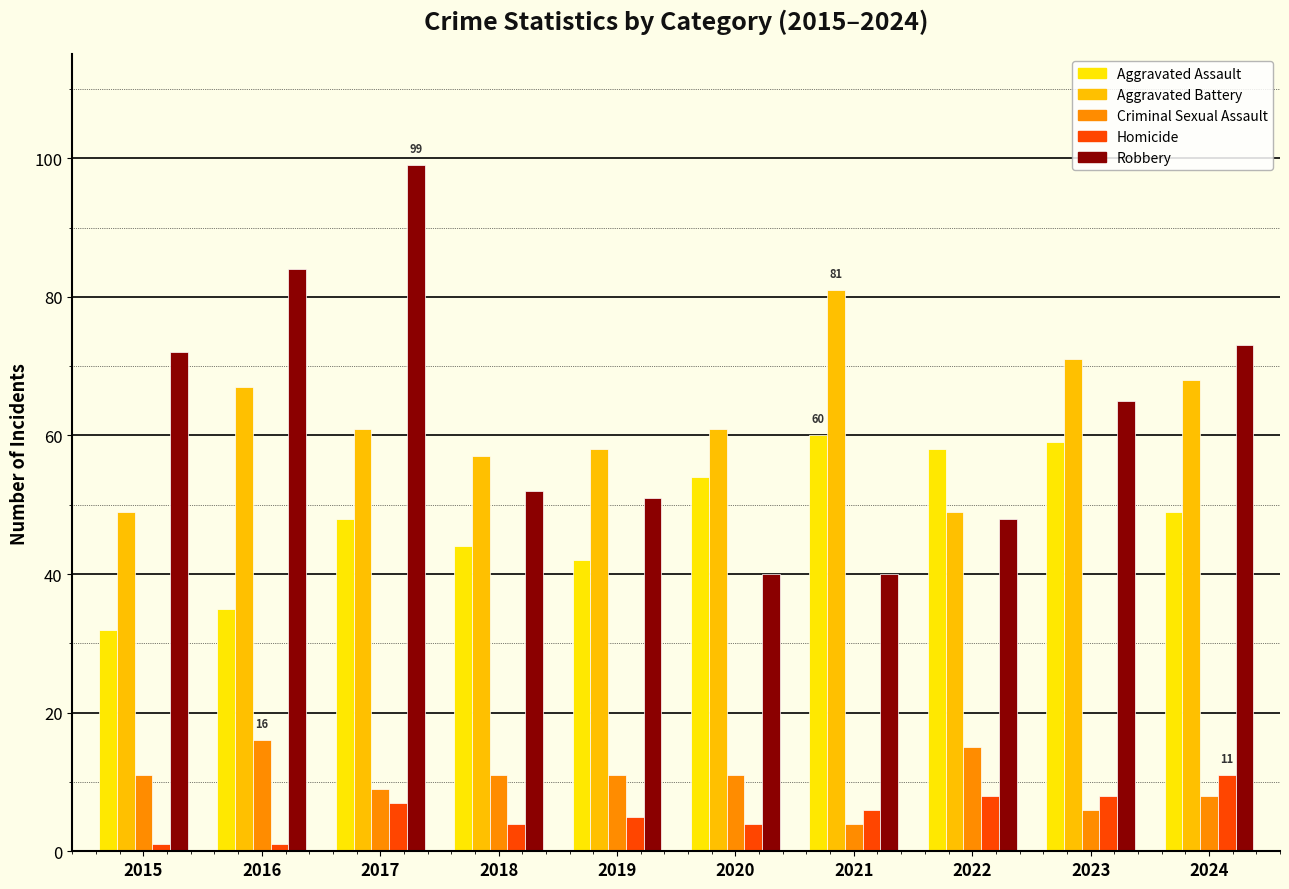

Reading left to right, what are all the values shown in this chart?

Aggravated Assault: 2015=32	2016=35	2017=48	2018=44	2019=42	2020=54	2021=60	2022=58	2023=59	2024=49
Aggravated Battery: 2015=49	2016=67	2017=61	2018=57	2019=58	2020=61	2021=81	2022=49	2023=71	2024=68
Criminal Sexual Assault: 2015=11	2016=16	2017=9	2018=11	2019=11	2020=11	2021=4	2022=15	2023=6	2024=8
Homicide: 2015=1	2016=1	2017=7	2018=4	2019=5	2020=4	2021=6	2022=8	2023=8	2024=11
Robbery: 2015=72	2016=84	2017=99	2018=52	2019=51	2020=40	2021=40	2022=48	2023=65	2024=73